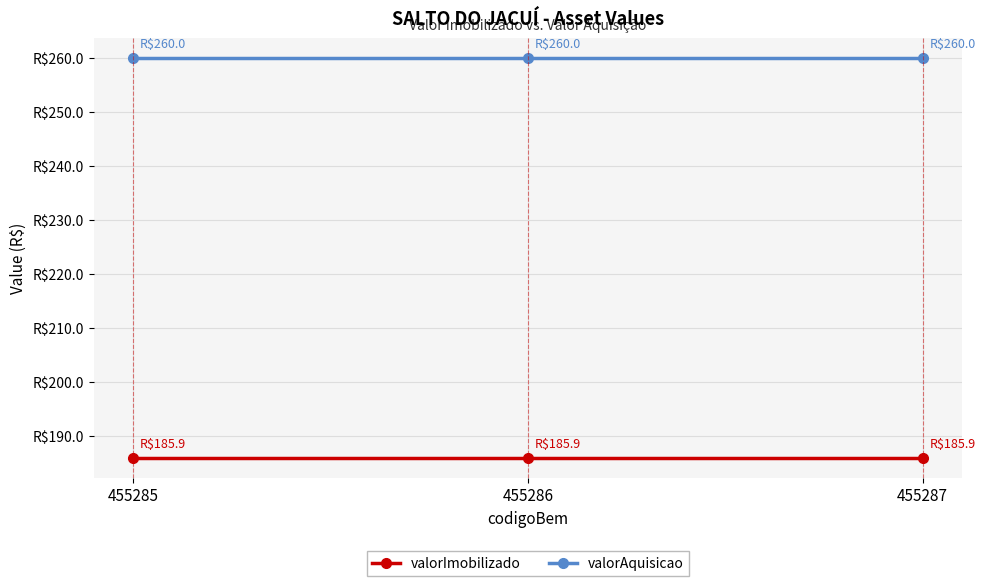

At which category is the sum across all series the highest?

455285